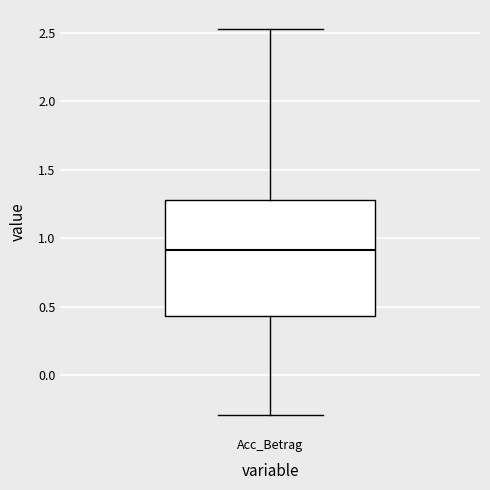

Where is the upper edge of the box for Acc_Betrag on the y-axis? The values are not printed on the chart, so give them approximately, as read against the axis.

1.30